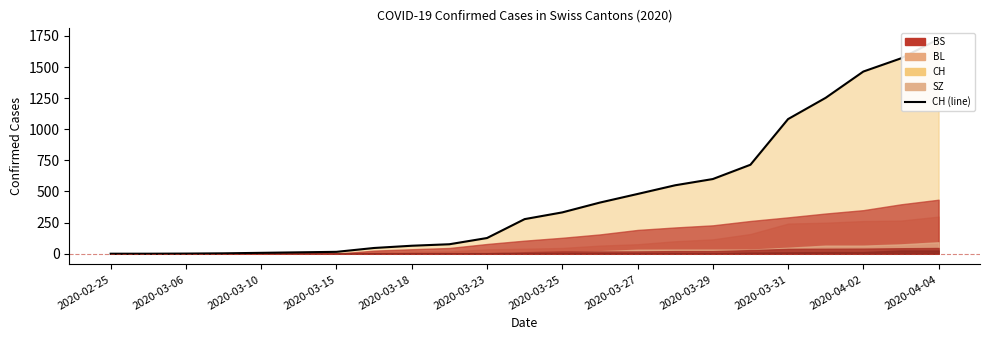

What is the change in value from 2020-03-27 to 16?

+554